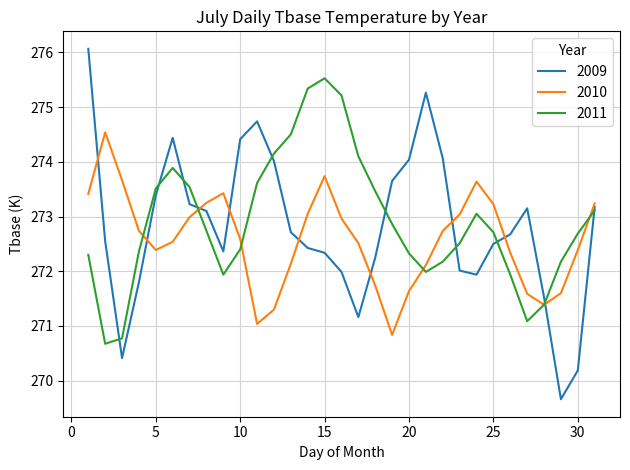

Count the number of categories in the chart.

31